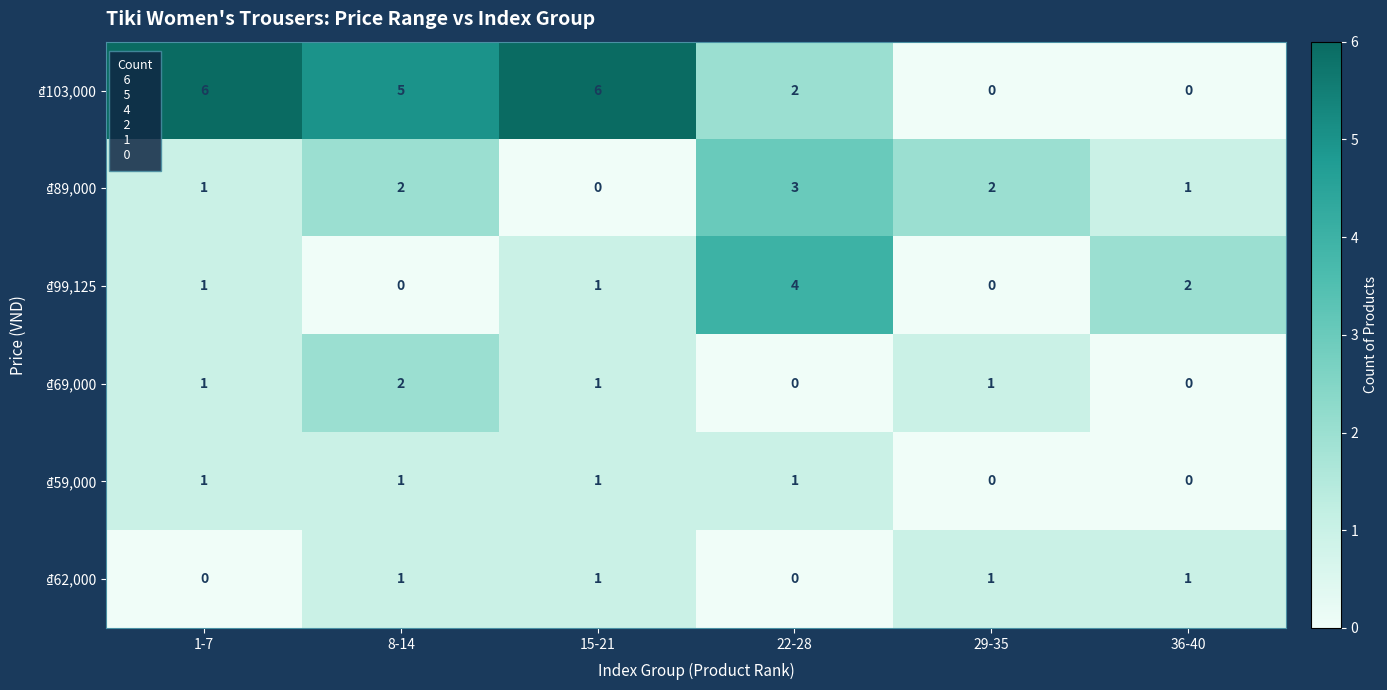

What is the difference between the second highest and minimum values in the ₫103,000 series?

6